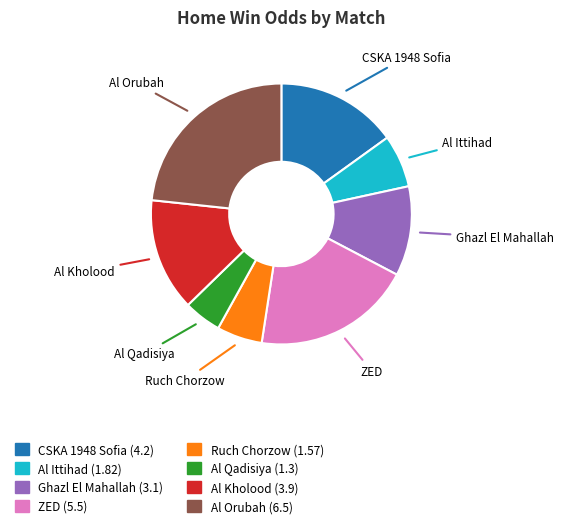

Between Al Orubah and ZED, which is larger?

Al Orubah